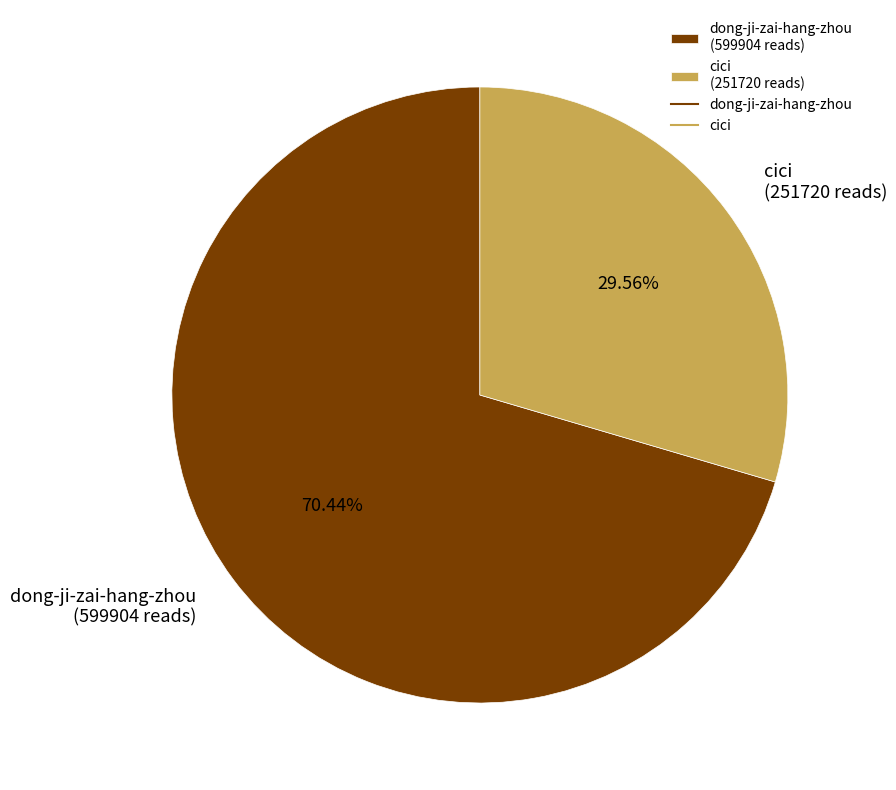

To the nearest percent, what is the difference between the largest and smallest slice percentages?

41%